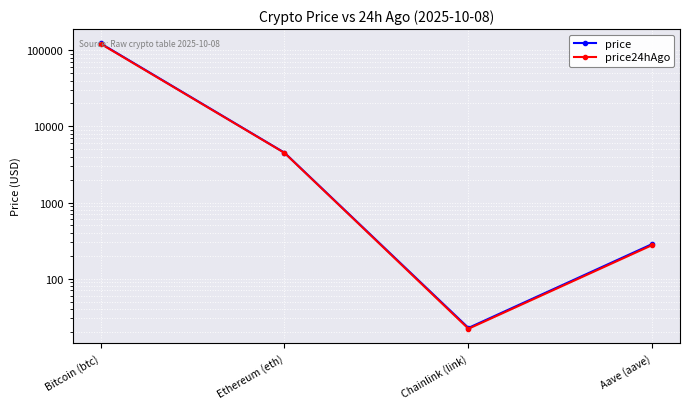

How many data points does each series have?

4